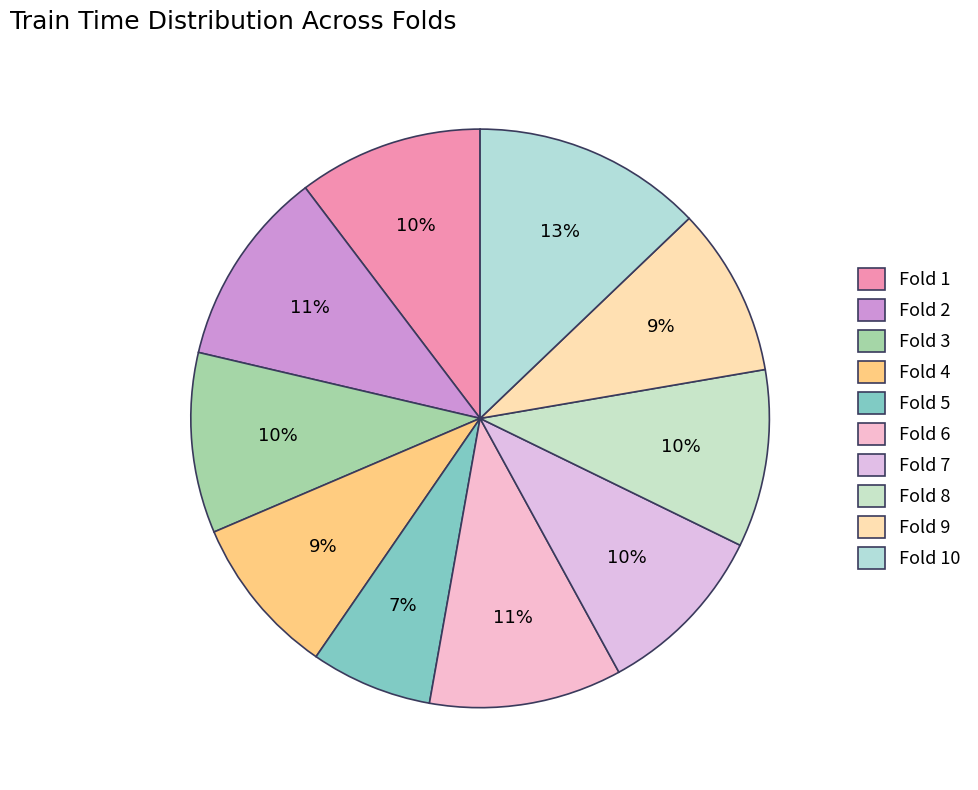

To the nearest percent, what percentage of the pie is Fold 8?

10%